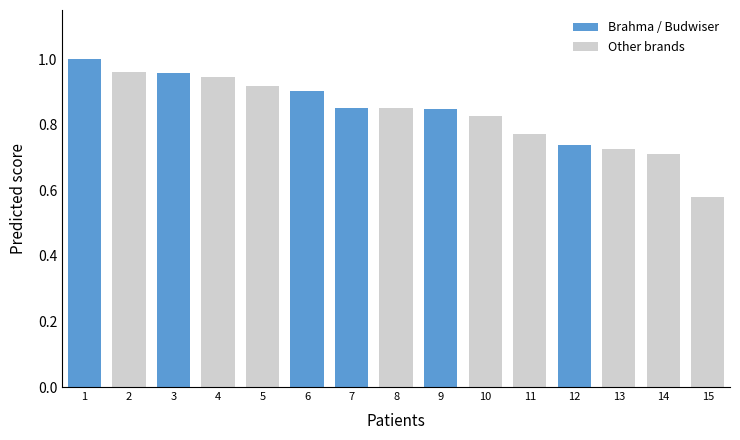

The value at 4 is 0.4. True or false?

False